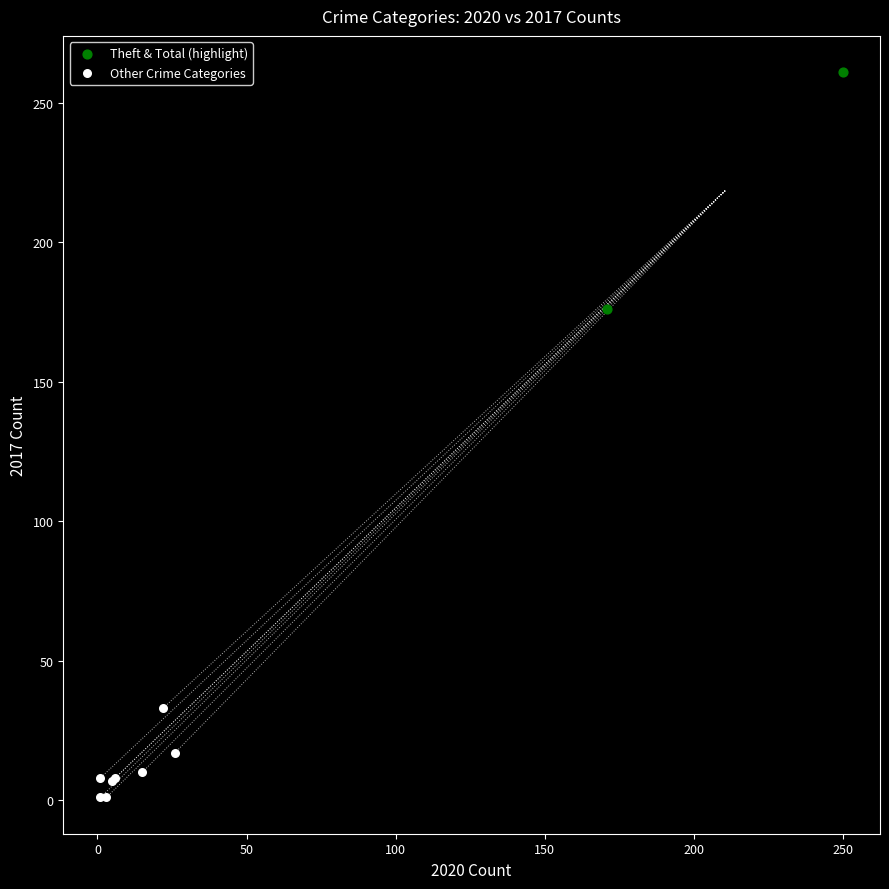

Which series has the largest Y range (max minus min)?

Theft & Total (highlight)